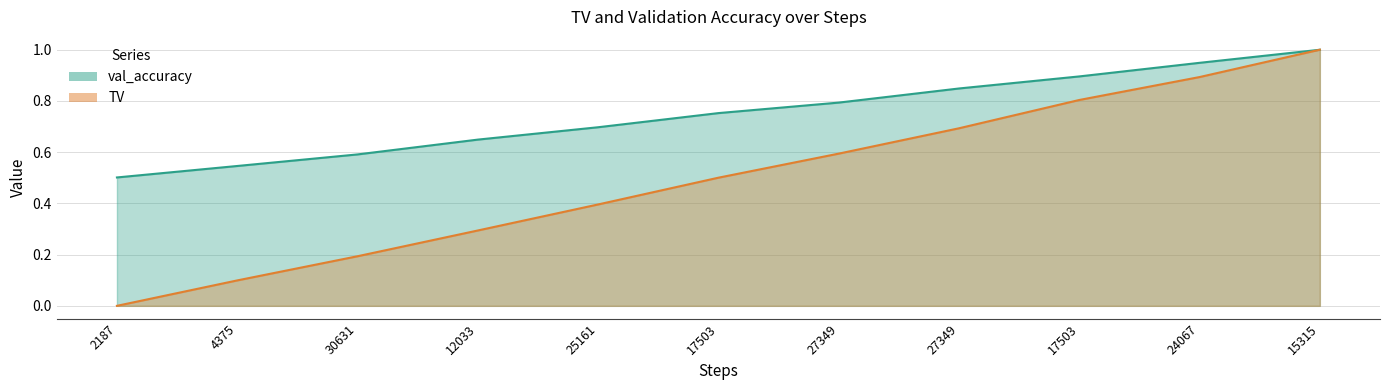

List the series in order of their peak value, highest first.

TV, val_accuracy